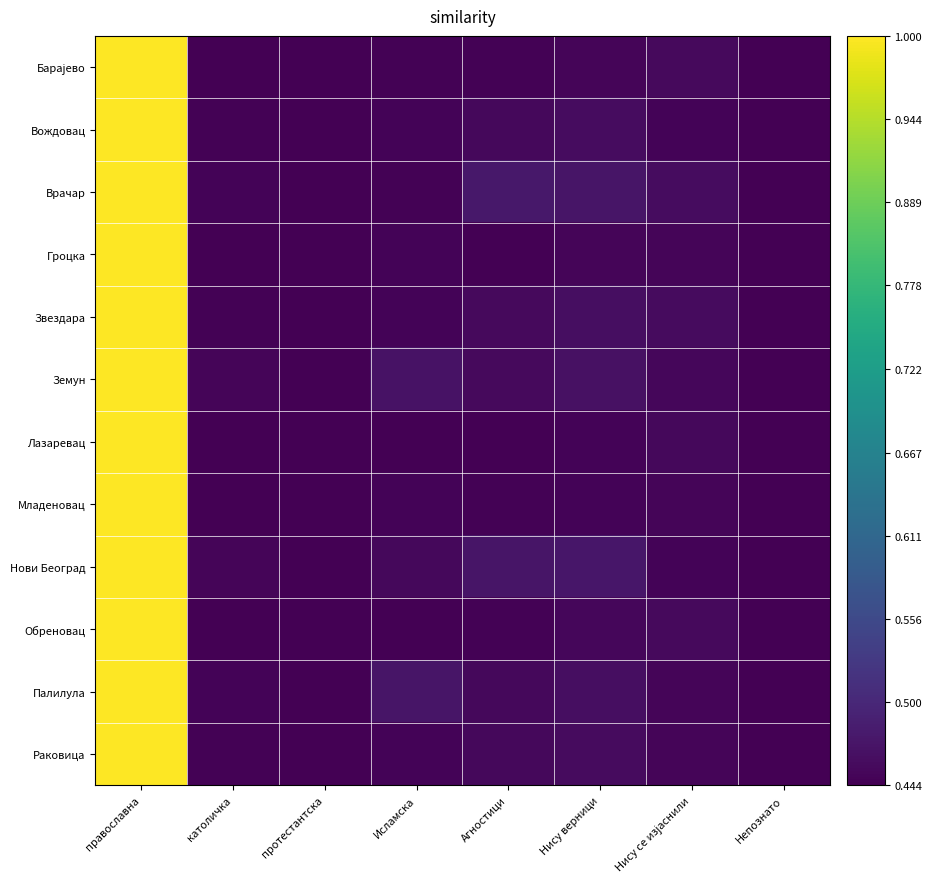

At how many categories does at least one series exceed 0?

8